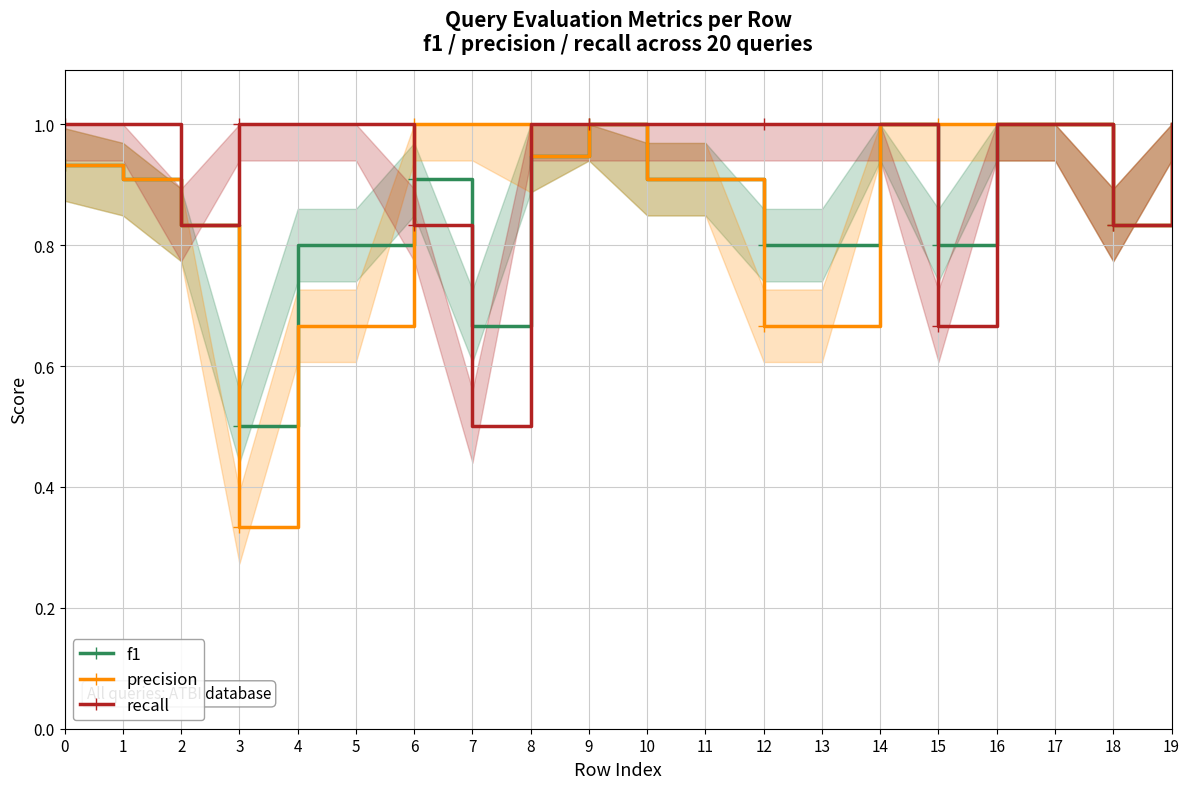

Count the f1 values in the range 0 to 1.

20